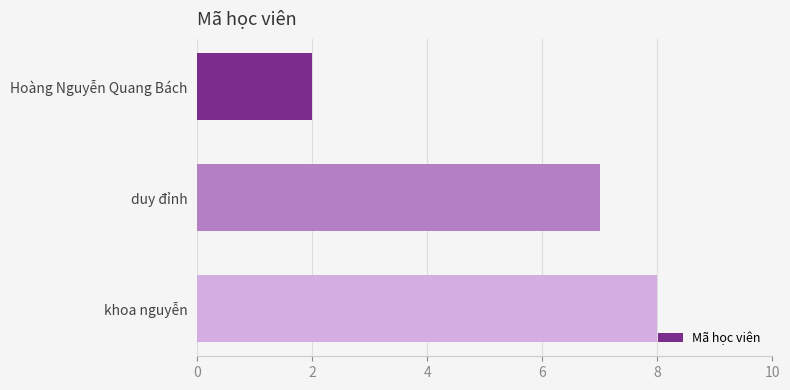

The chart shows a value of 3 at Hoàng Nguyễn Quang Bách. True or false?

False